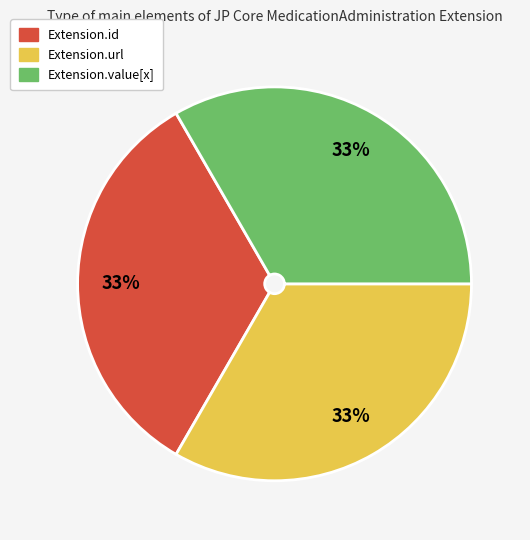

Count the number of slices in the pie.

3